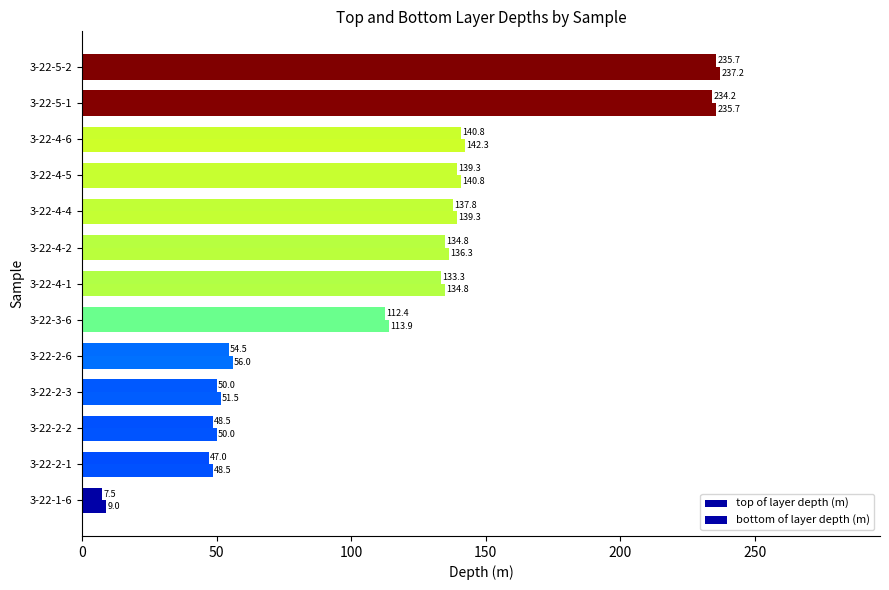

How many series are shown in this chart?

2